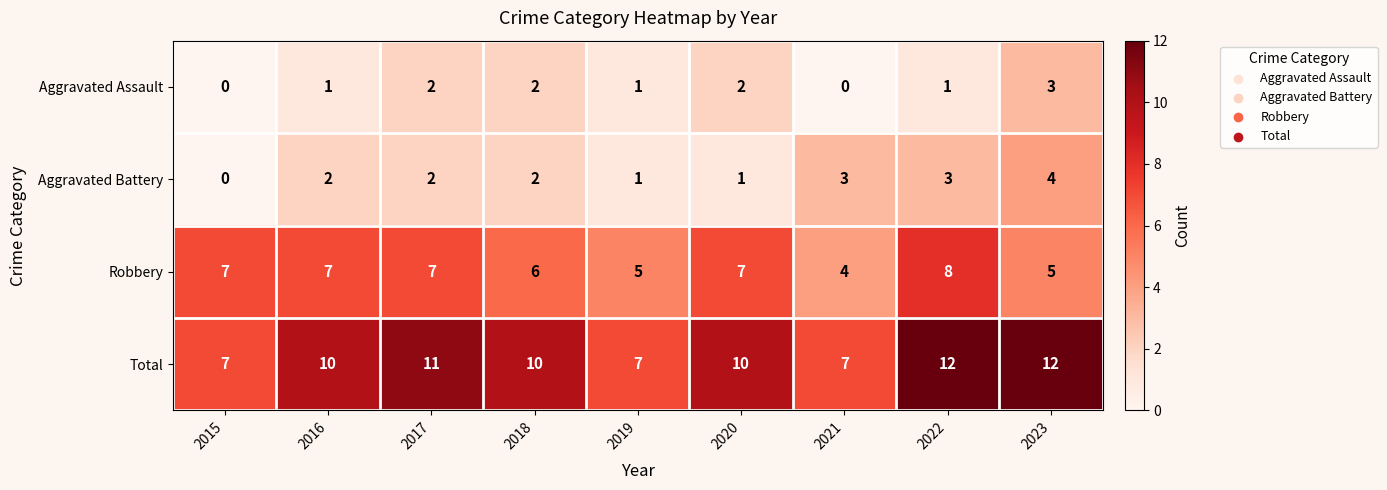

Which category has the highest value in the Aggravated Battery series?

2023